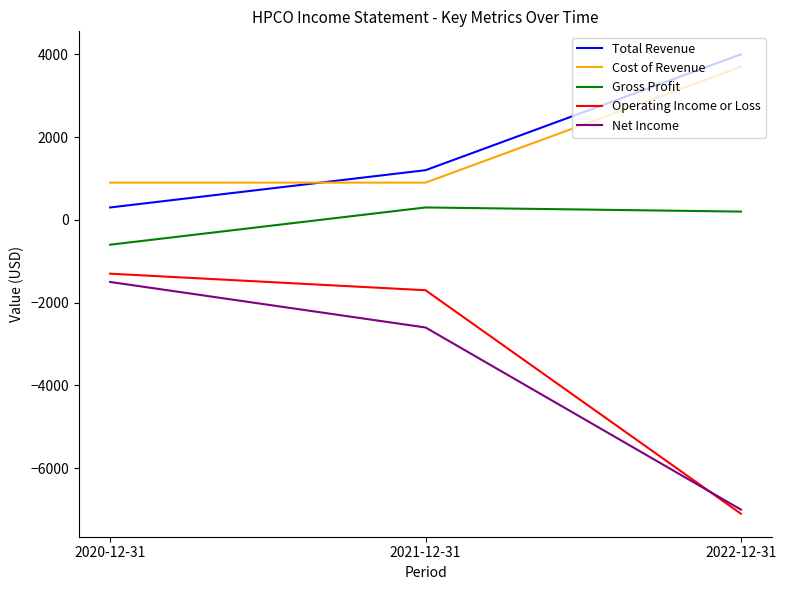

True or false: Cost of Revenue has a value of 900 at 2021-12-31.

True